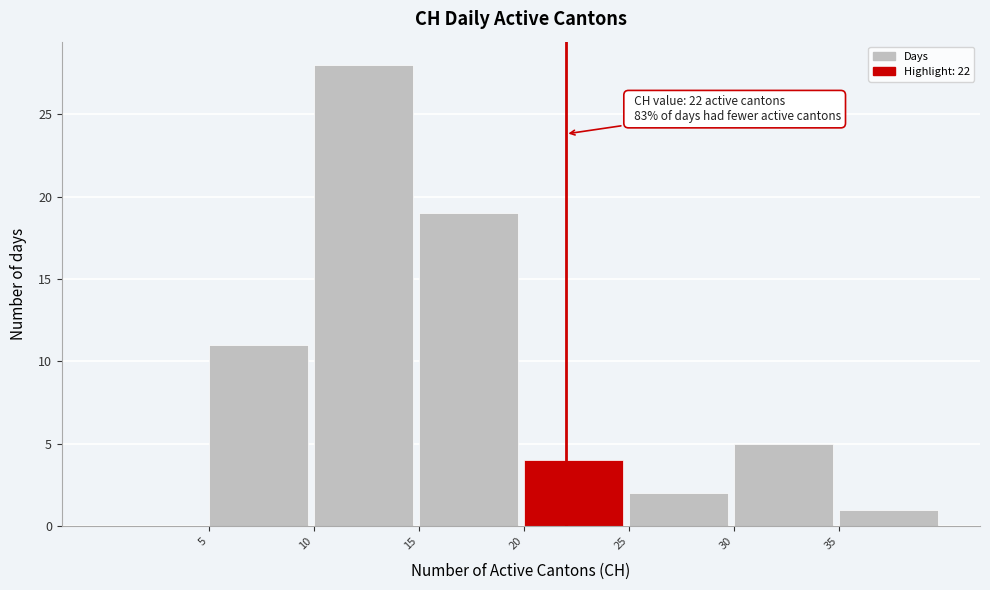

Over which range of the x-axis is the bar tallest?

10 to 15